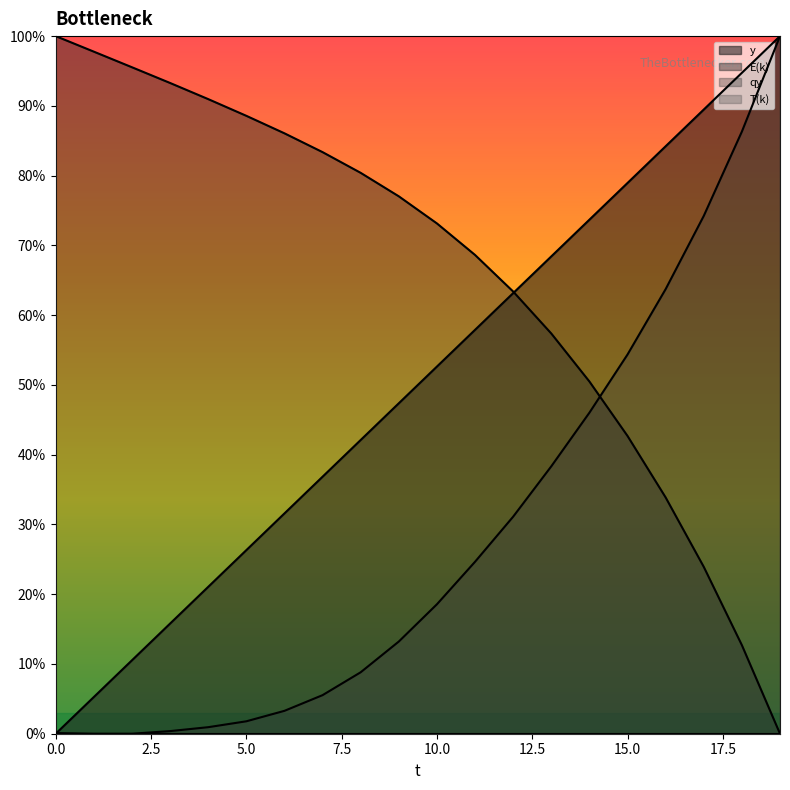

What is the spread (max minus min) of values at 0?

1.0